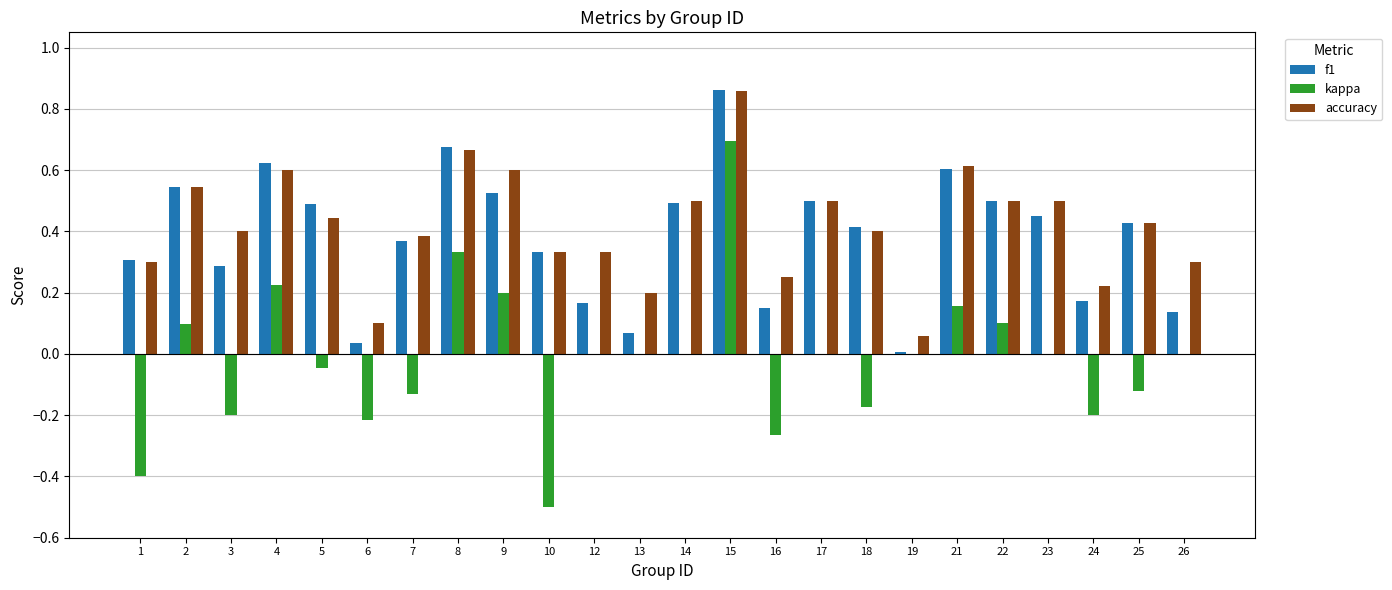

Which series has the largest total across all categories?

accuracy